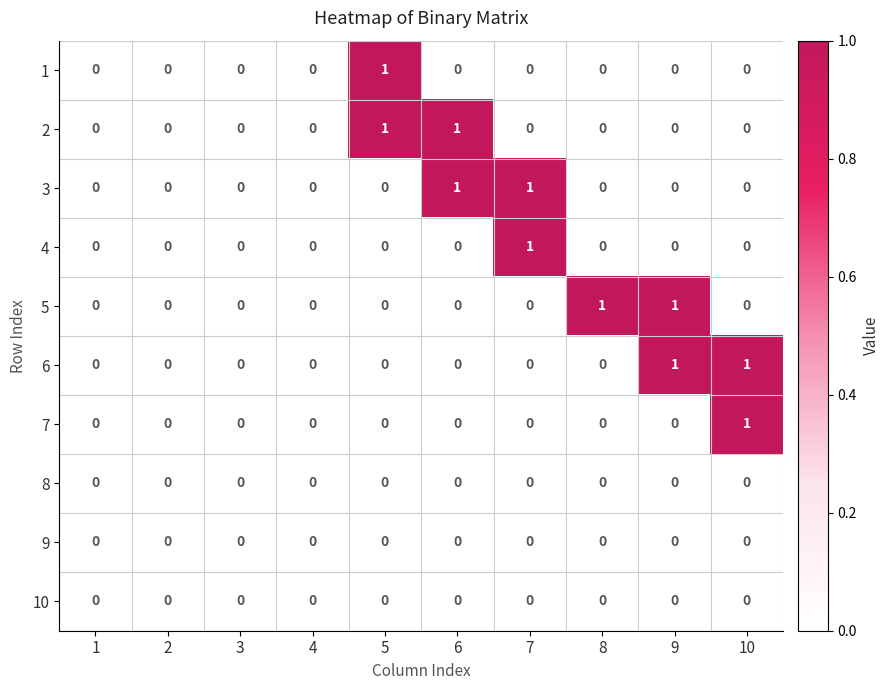

The 6 series shows 0 at 5. True or false?

True